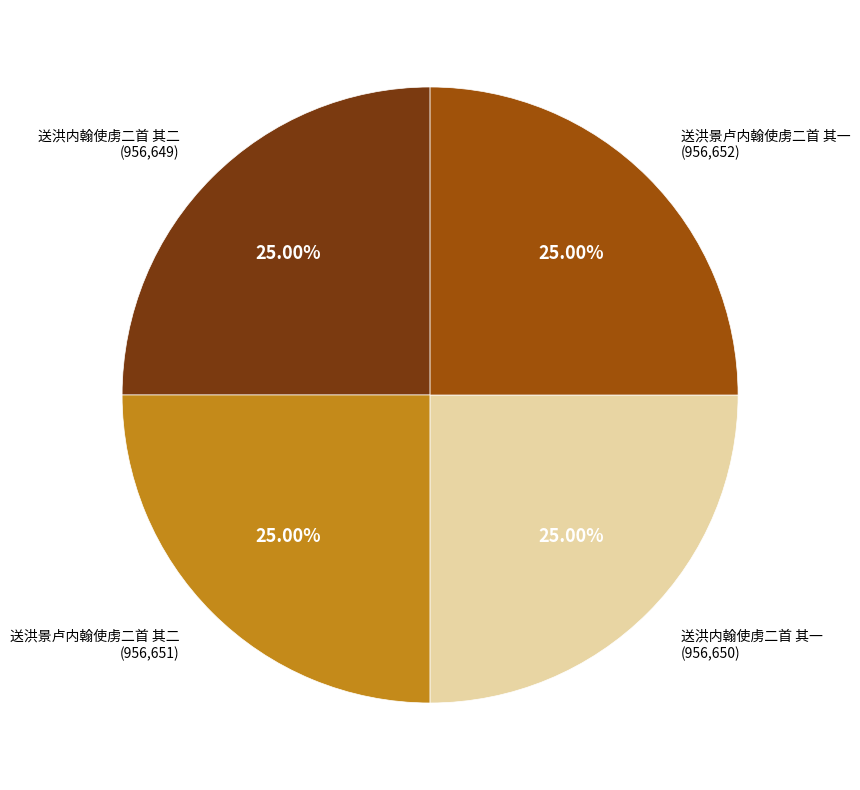

Does any single category account for the majority?

No